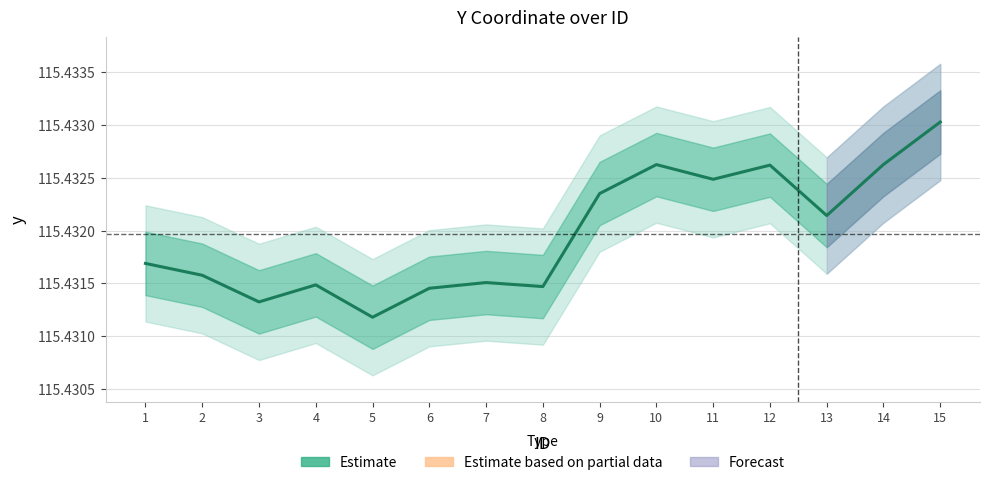

Read the value at 7.

115.4